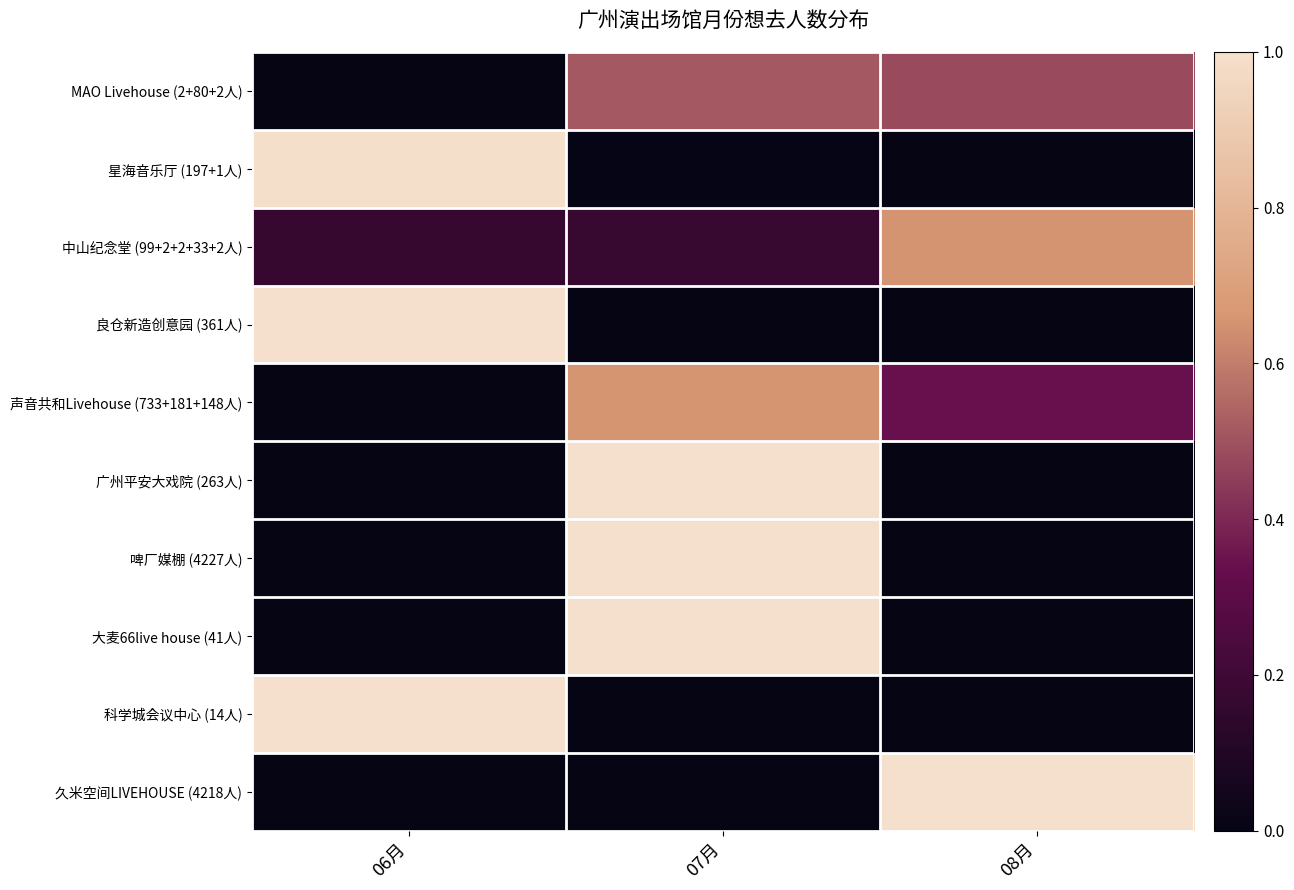

What is the greatest value displayed?

1.0